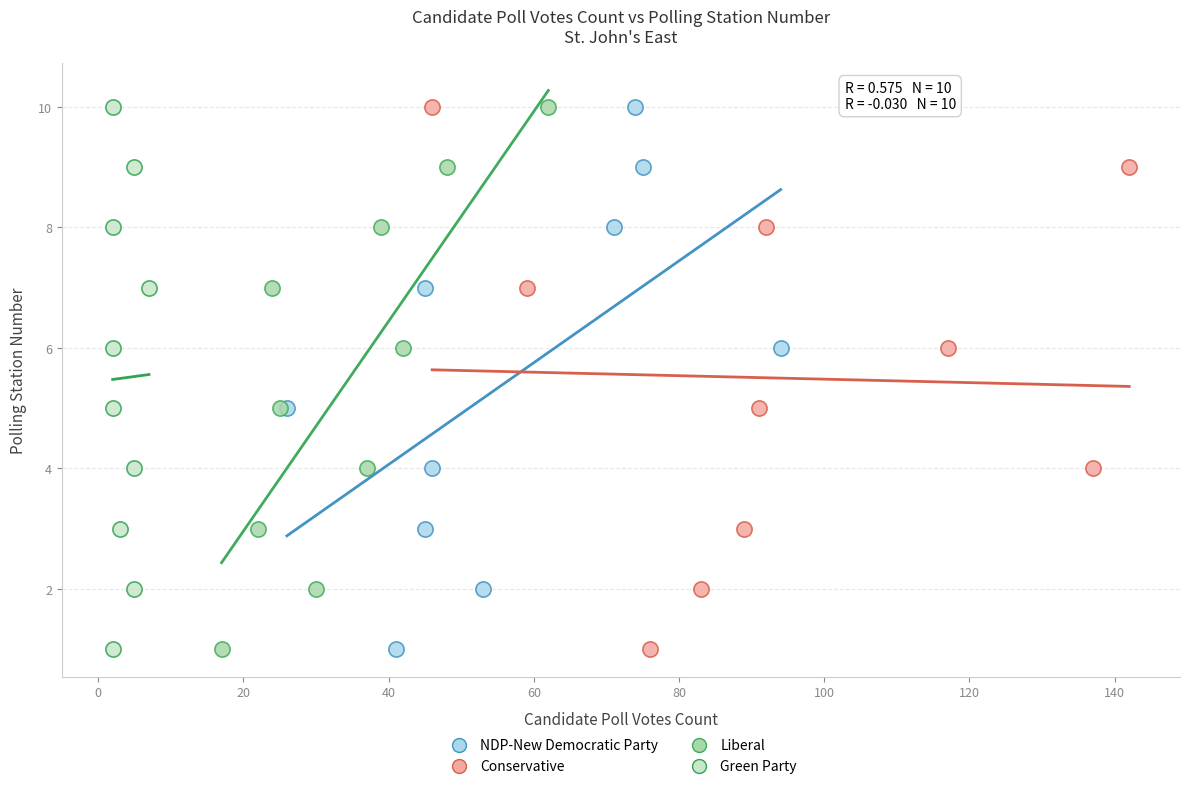

What are all the series names shown in the legend?

NDP-New Democratic Party, Conservative, Liberal, Green Party